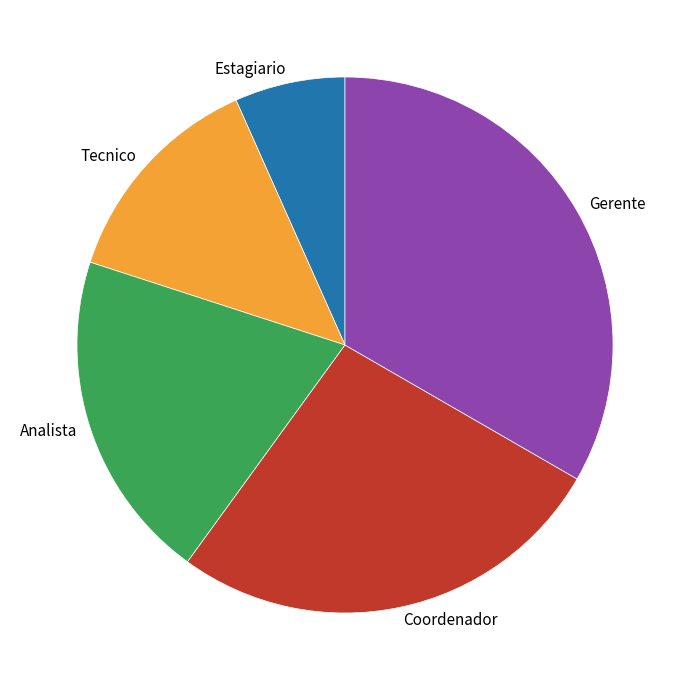

What is the largest slice in the pie chart?

Gerente